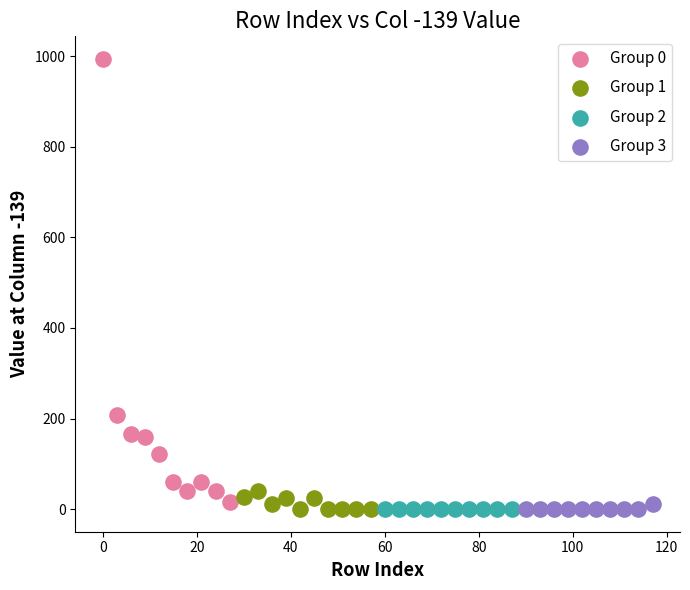

Which series reaches the maximum Y coordinate?

Group 0